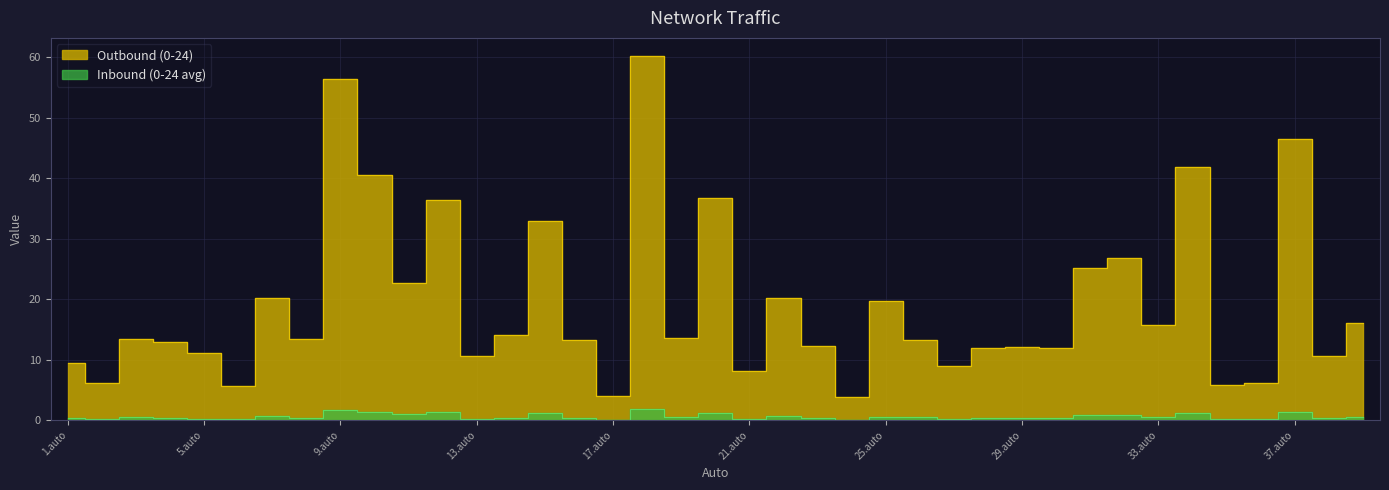

Reading left to right, transcribe all the data shown in this chart.

Outbound (0-24): 1.auto=9.5	2.auto=6.2	3.auto=13.5	4.auto=12.8	5.auto=11.1	6.auto=5.7	7.auto=20.1	8.auto=13.5	9.auto=56.4	10.auto=40.5	11.auto=22.6	12.auto=36.4	13.auto=10.6	14.auto=14.0	15.auto=33.0	16.auto=13.2	17.auto=4.1	18.auto=60.2	19.auto=13.5	20.auto=36.8	21.auto=8.1	22.auto=20.2	23.auto=12.2	24.auto=3.8	25.auto=19.6	26.auto=13.2	27.auto=8.9	28.auto=11.9	29.auto=12.1	30.auto=11.9	31.auto=25.1	32.auto=26.7	33.auto=15.7	34.auto=41.8	35.auto=5.8	36.auto=6.2	37.auto=46.5	38.auto=10.6	39.auto=16.0
Inbound (0-24 avg): 1.auto=0.3	2.auto=0.1	3.auto=0.4	4.auto=0.3	5.auto=0.2	6.auto=0.1	7.auto=0.7	8.auto=0.4	9.auto=1.7	10.auto=1.3	11.auto=0.9	12.auto=1.3	13.auto=0.2	14.auto=0.3	15.auto=1.1	16.auto=0.3	17.auto=0.1	18.auto=1.8	19.auto=0.5	20.auto=1.2	21.auto=0.2	22.auto=0.7	23.auto=0.3	24.auto=0.1	25.auto=0.6	26.auto=0.4	27.auto=0.2	28.auto=0.3	29.auto=0.3	30.auto=0.3	31.auto=0.8	32.auto=0.9	33.auto=0.6	34.auto=1.2	35.auto=0.1	36.auto=0.1	37.auto=1.3	38.auto=0.4	39.auto=0.4